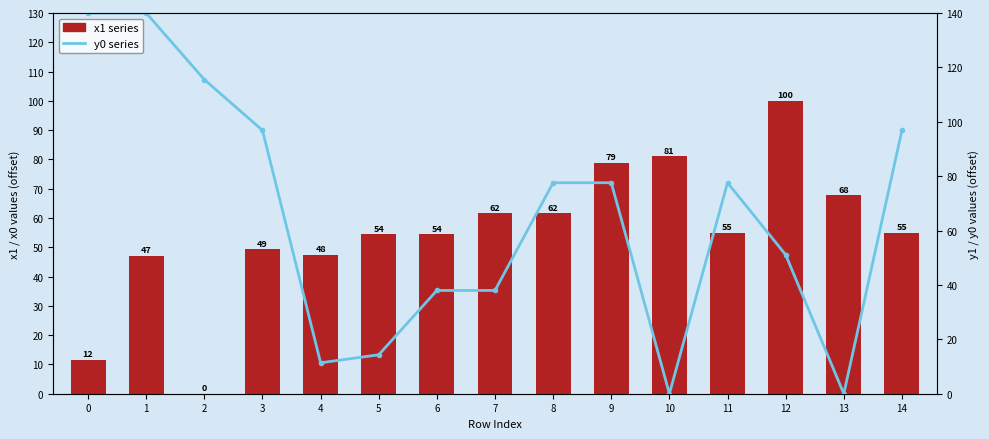

What is the difference between the maximum and minimum values in the y0 (line) series?

140.0